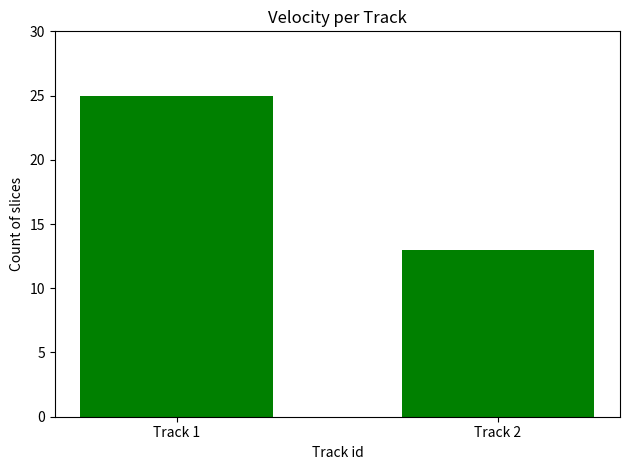

Which has a higher value, Track 2 or Track 1?

Track 1